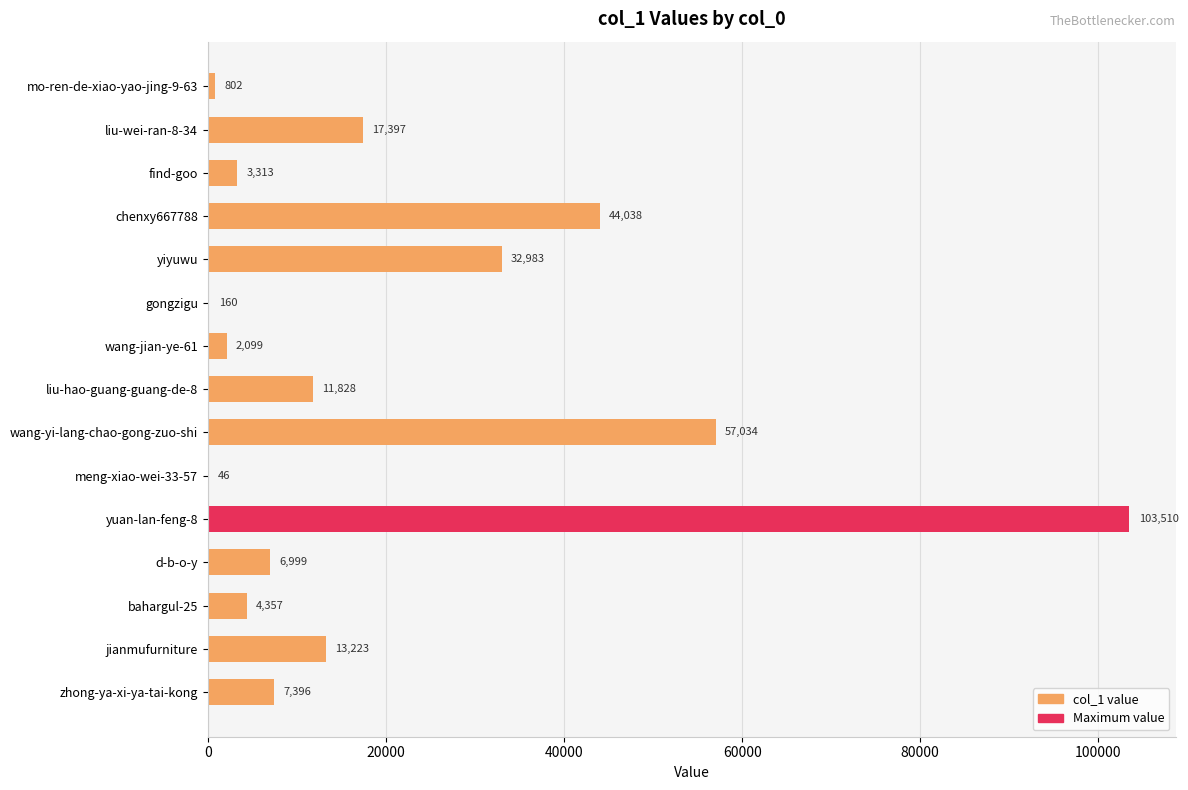

The value at mo-ren-de-xiao-yao-jing-9-63 is 802. True or false?

True